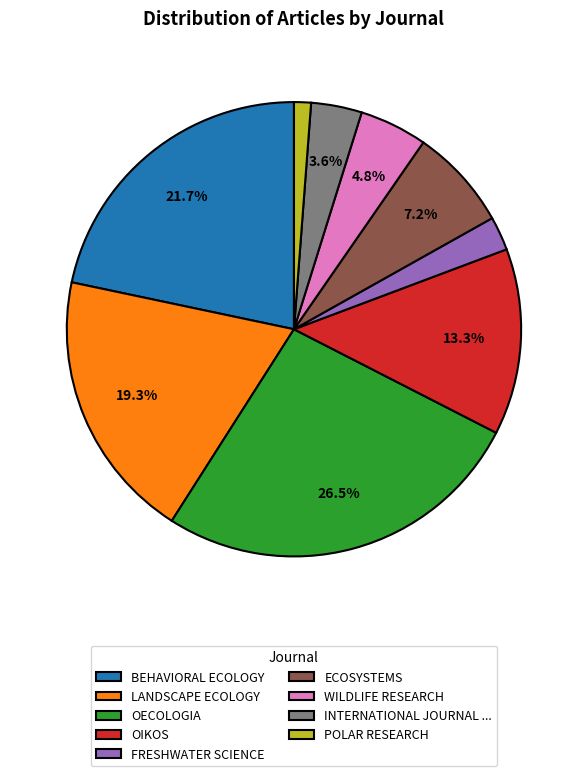

Count the number of slices in the pie.

9